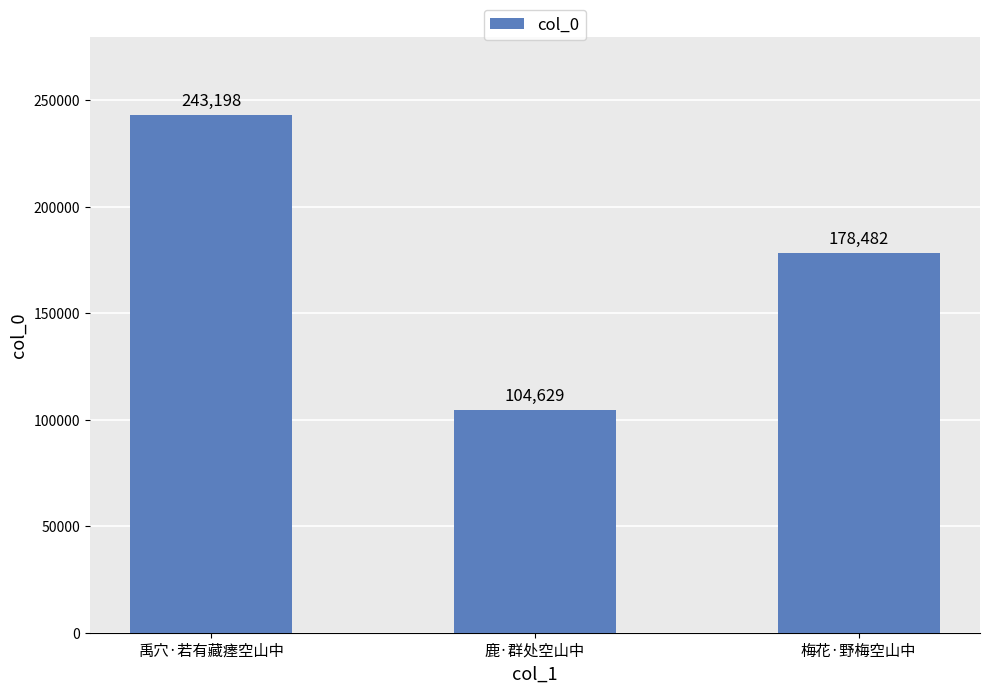

Rank the categories by value from lowest to highest.

鹿·群处空山中, 梅花·野梅空山中, 禹穴·若有藏瘗空山中